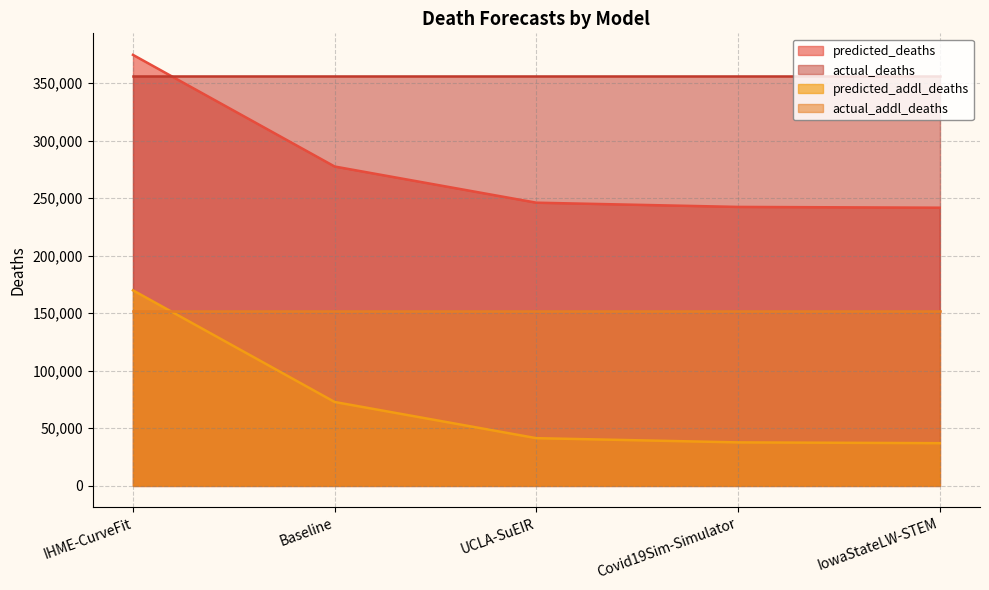

At which label is predicted_addl_deaths closest to 103345?

Baseline